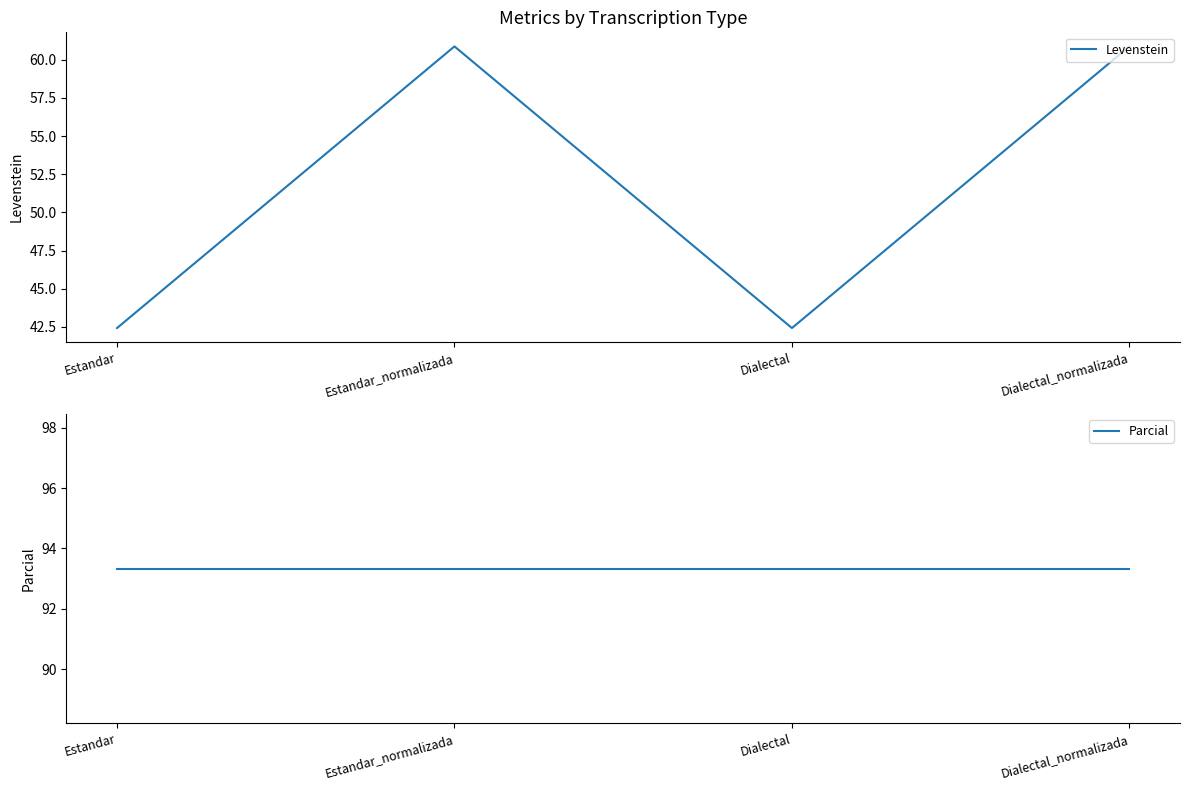

List the labels in order of Parcial value, smallest first.

Estandar, Estandar_normalizada, Dialectal, Dialectal_normalizada